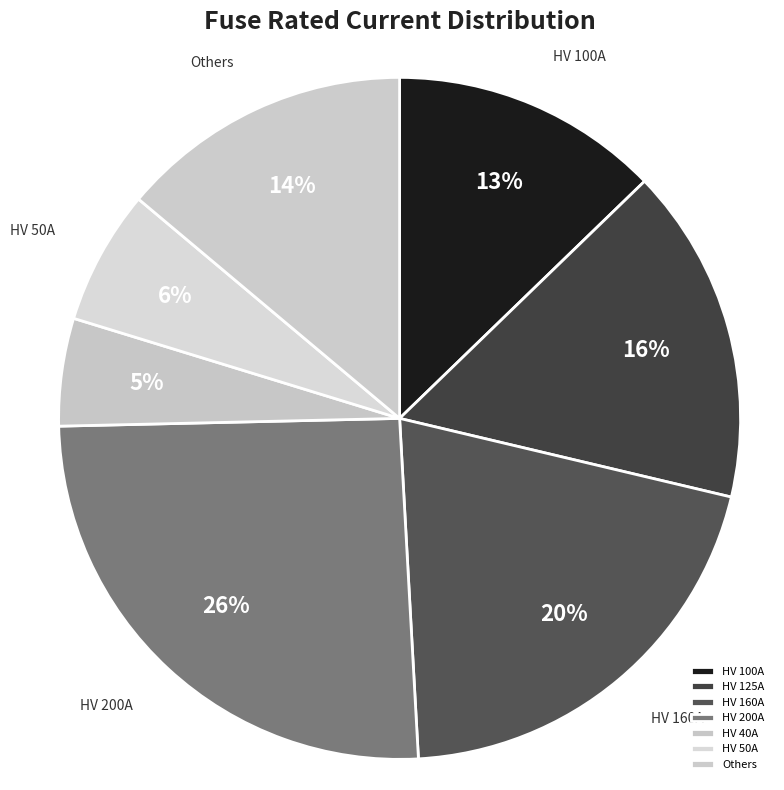

Is there any slice that represents more than half of the pie?

No